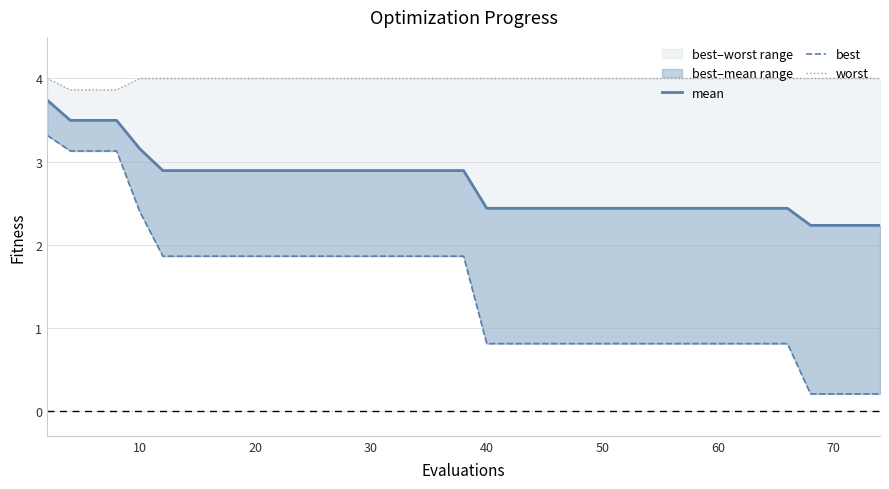

List the series in order of their peak value, highest first.

worst, mean, best